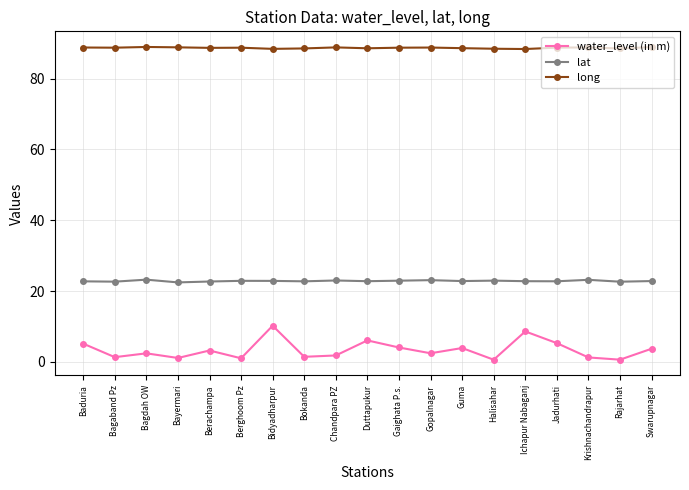

Which series has the largest range (max minus min)?

water_level (in m)